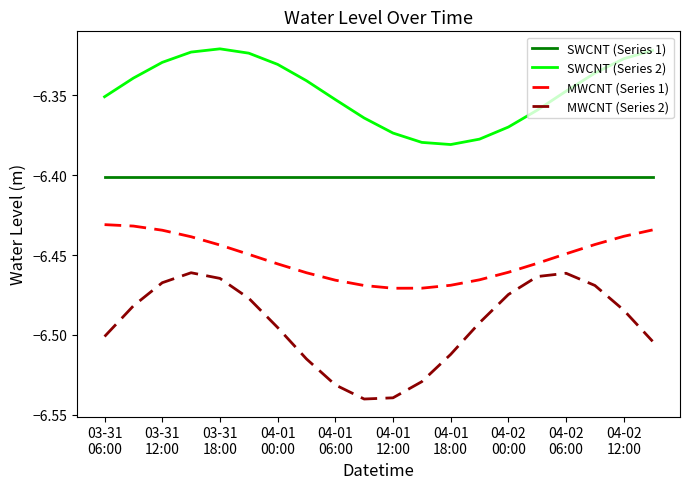

True or false: MWCNT (Series 2) has more than 0 interior local peaks.

True